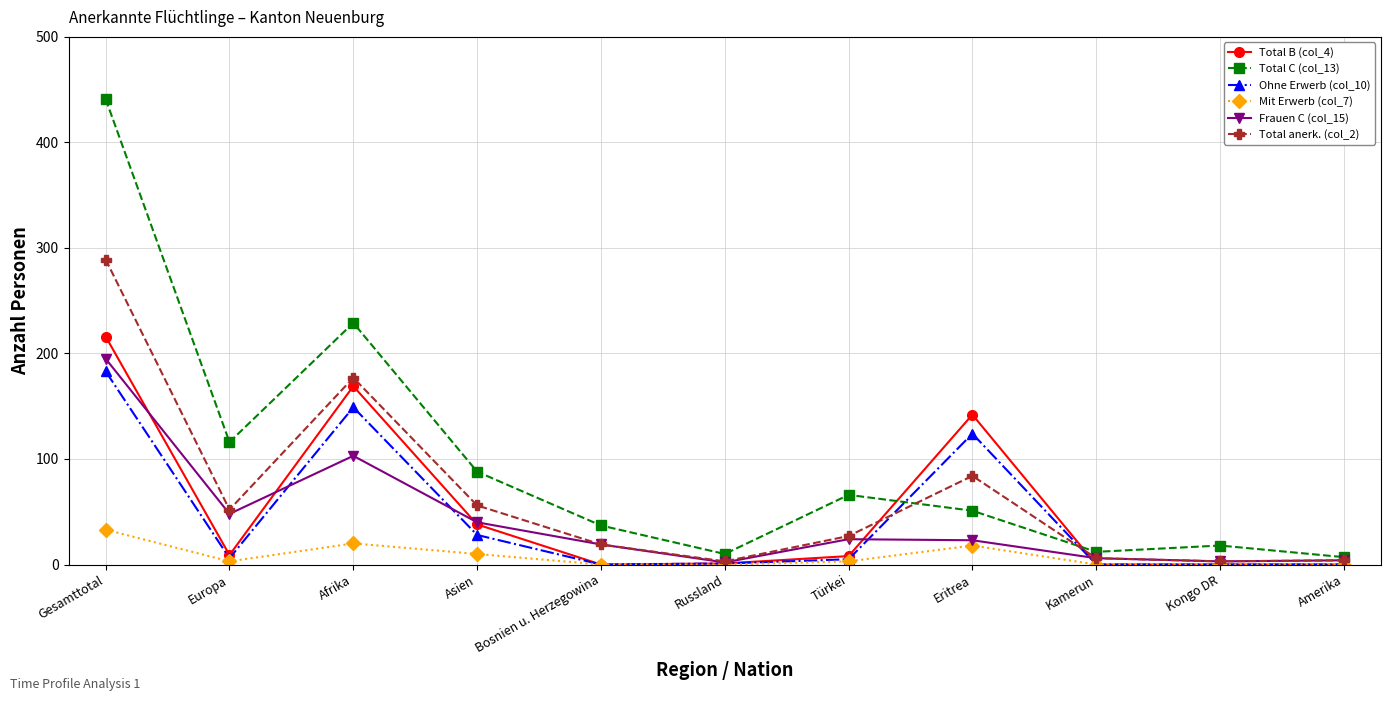

Where does the Frauen C (col_15) series first go above 23?

Gesamttotal